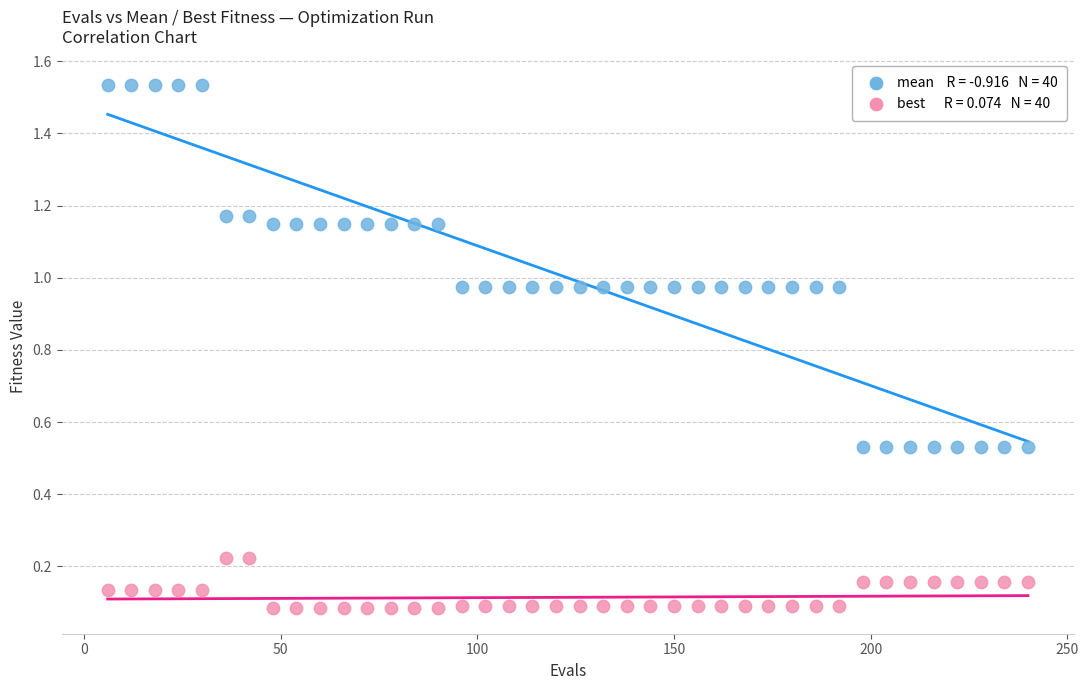

Across all data points, what is the range of X values (max minus min)?

234.0